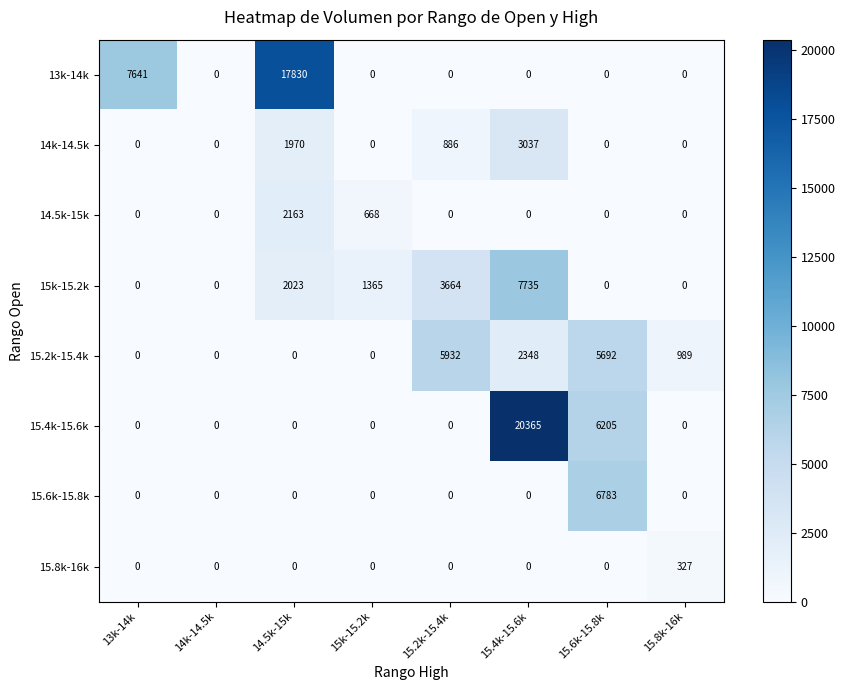

Count the number of categories in the chart.

8